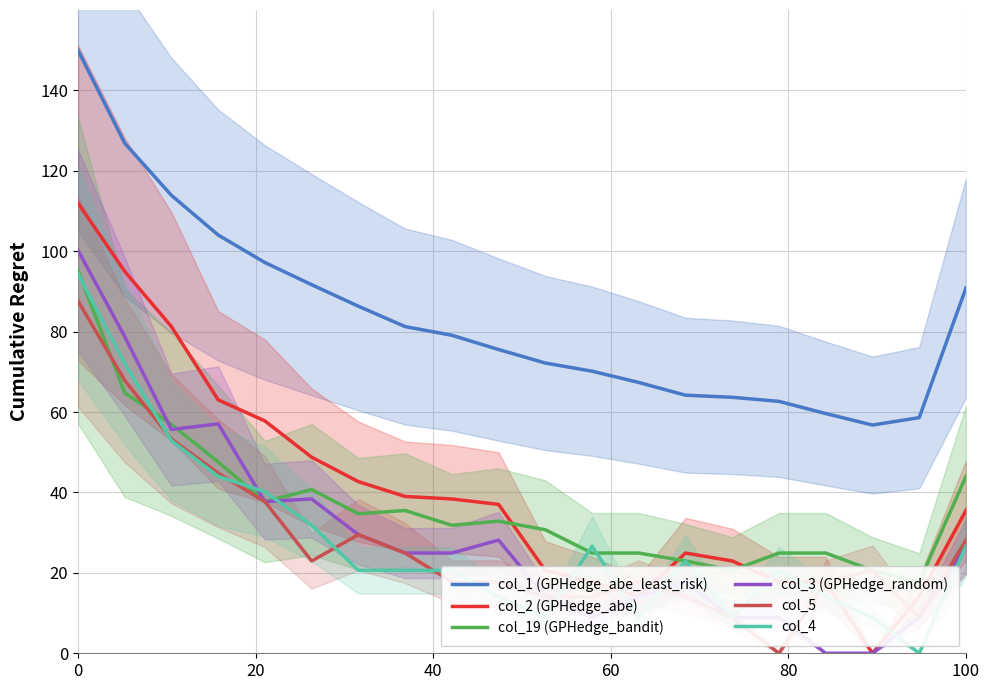

True or false: col_3 (GPHedge_random) and col_1 (GPHedge_abe_least_risk) intersect in this chart.

False